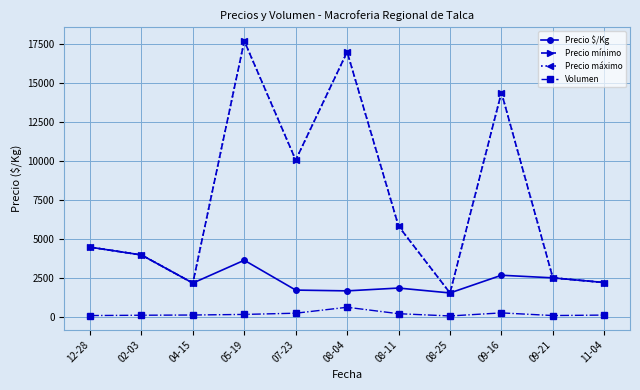

What is the sum of the Precio mínimo values at 09-16 and 12-28?

18900.0